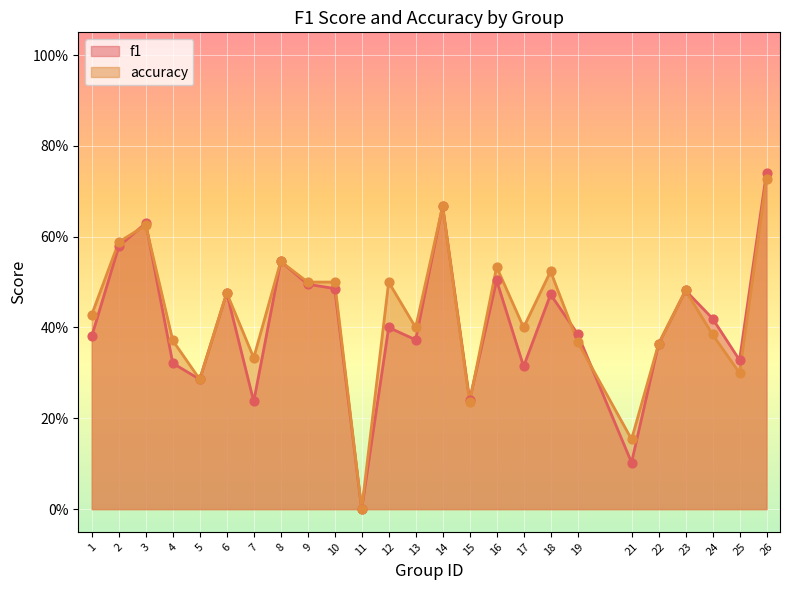

At how many categories does at least one series exceed 0?

24